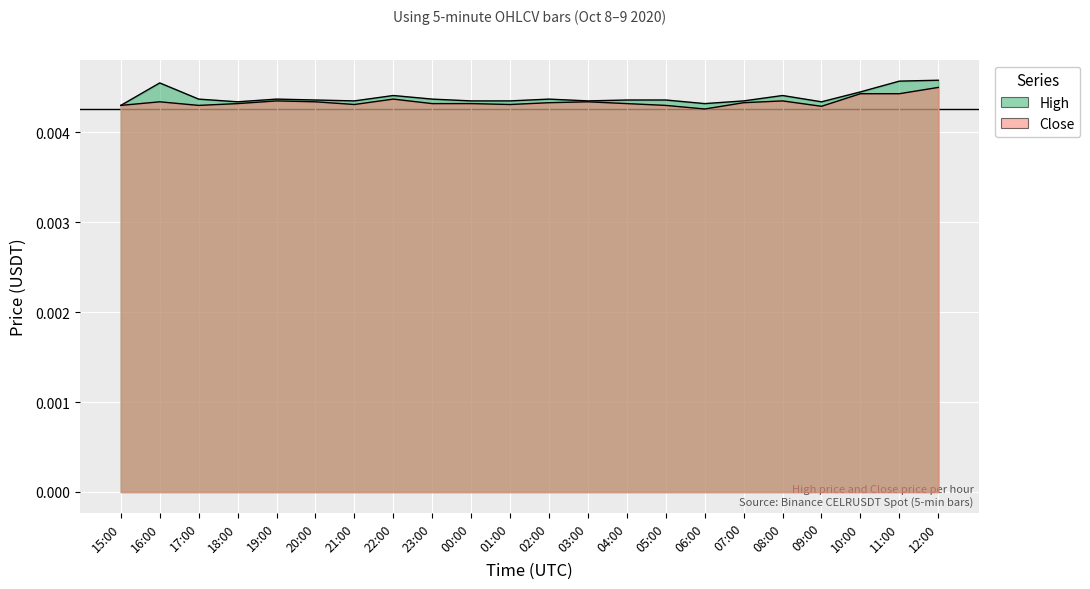

What are all the series names shown in the legend?

Close, High